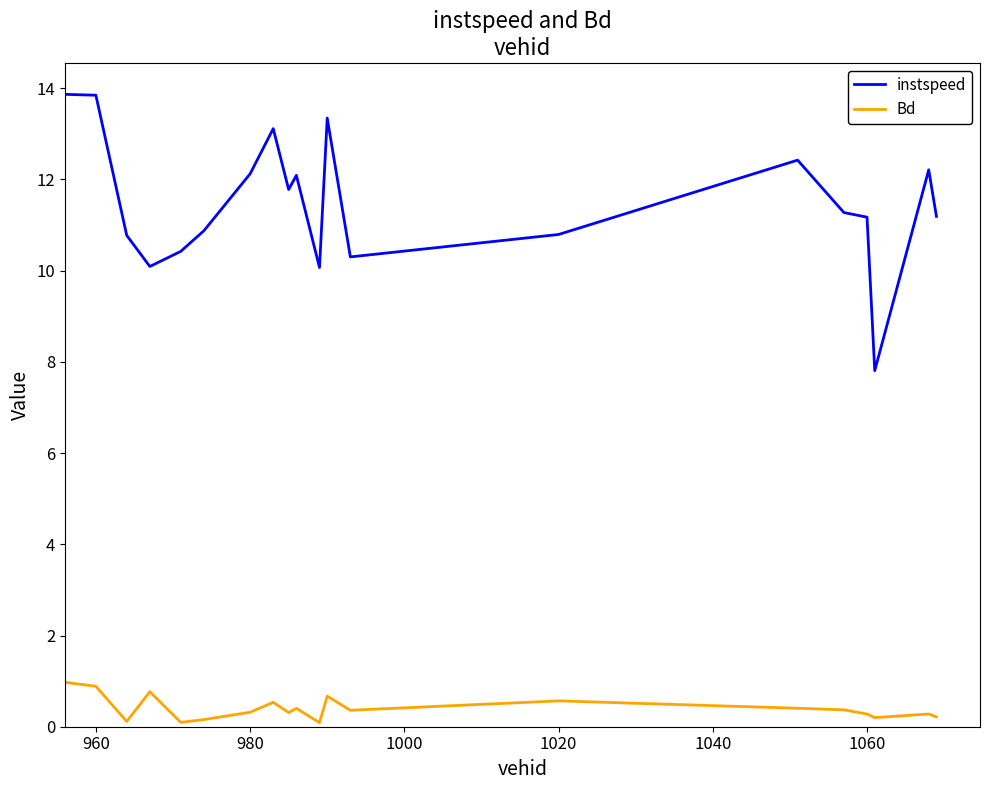

What is the maximum value for Bd?

1.0